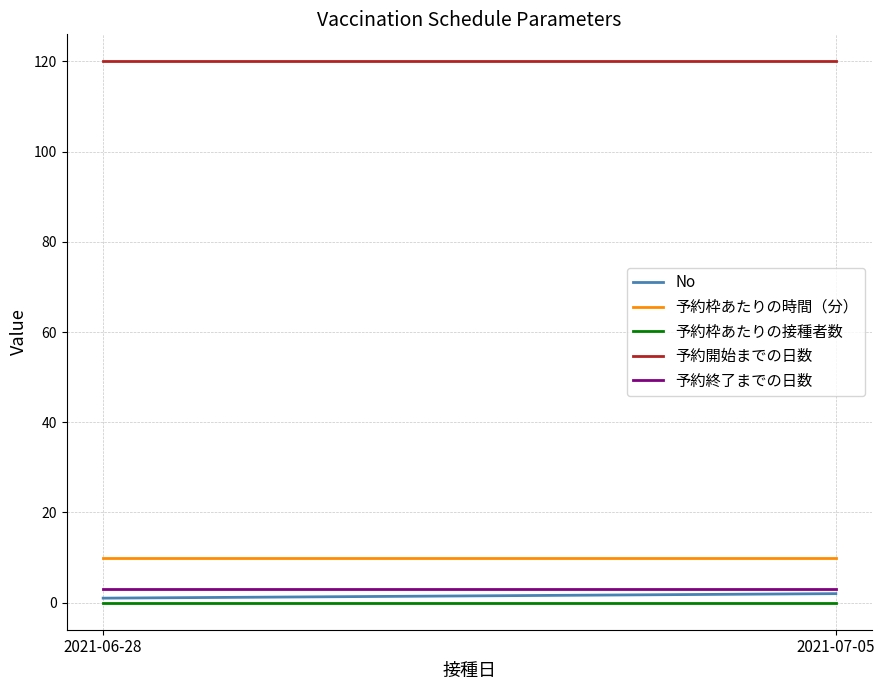

How many No values are between 1 and 2?

2